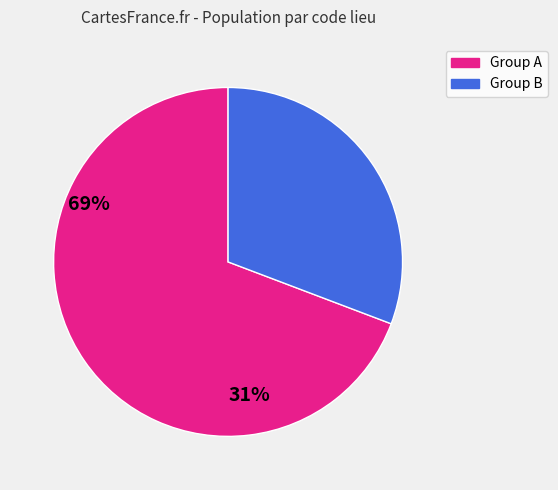

Does any single category account for the majority?

Yes